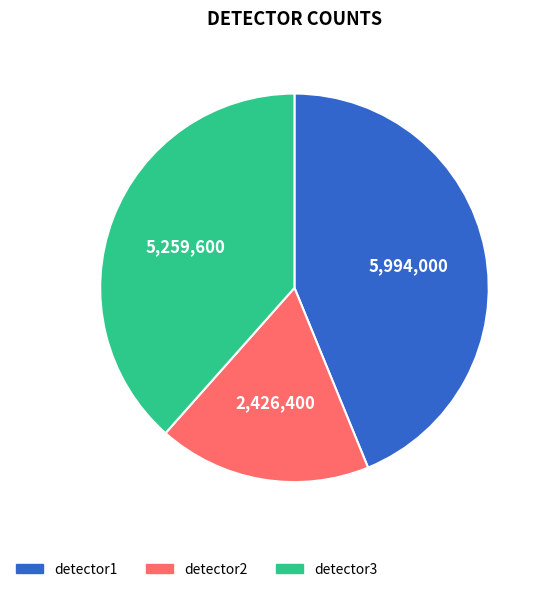

Which has a higher value, detector3 or detector2?

detector3